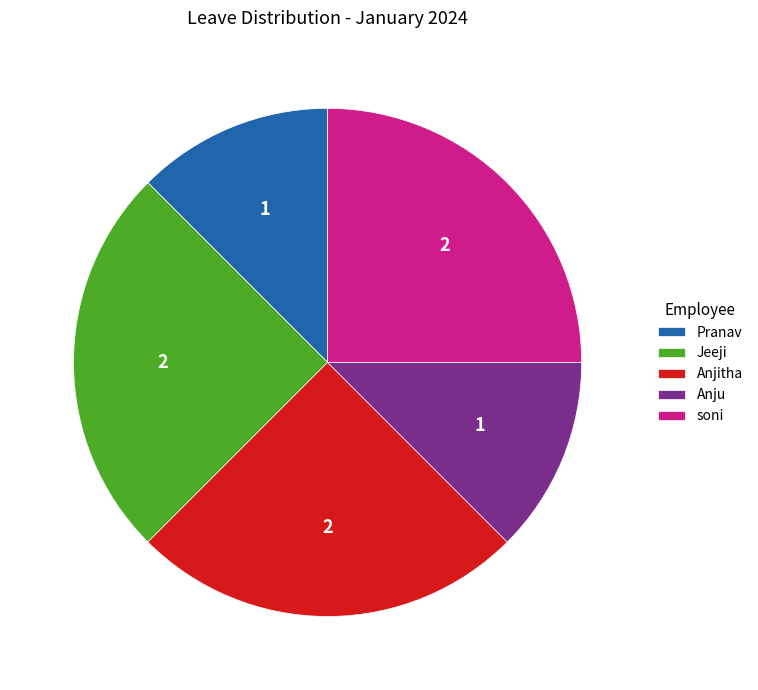

Combined, do Anjitha and Anju account for over 50%?

No